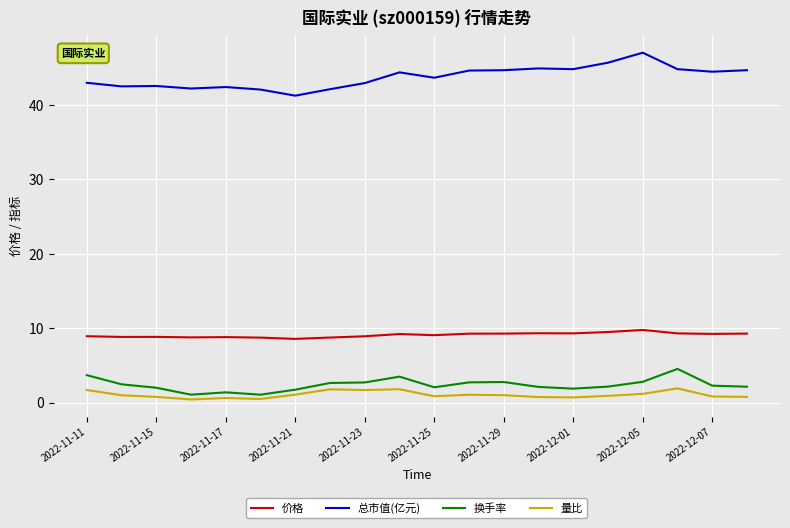

Which series has the largest range (max minus min)?

总市值(亿元)